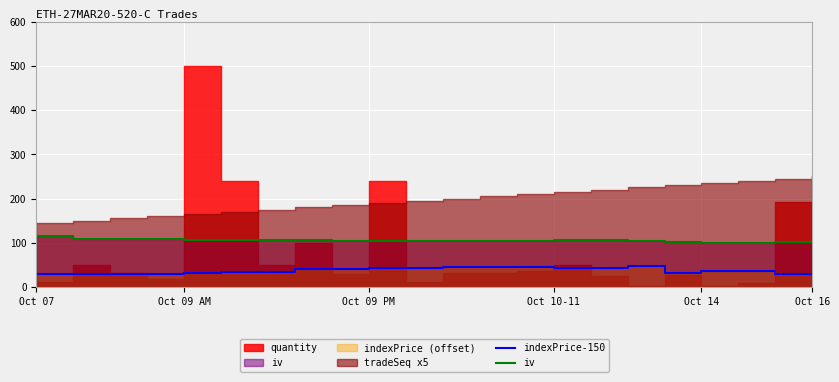

At which category does iv reach its first local peak?

Oct 10-11